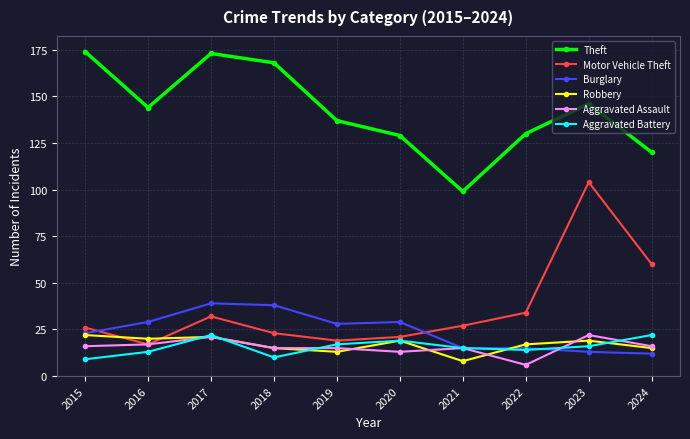

Reading left to right, what are all the values shown in this chart?

Theft: 2015=174	2016=144	2017=173	2018=168	2019=137	2020=129	2021=99	2022=130	2023=146	2024=120
Motor Vehicle Theft: 2015=26	2016=17	2017=32	2018=23	2019=19	2020=21	2021=27	2022=34	2023=104	2024=60
Burglary: 2015=23	2016=29	2017=39	2018=38	2019=28	2020=29	2021=15	2022=15	2023=13	2024=12
Robbery: 2015=22	2016=20	2017=21	2018=15	2019=13	2020=19	2021=8	2022=17	2023=19	2024=15
Aggravated Assault: 2015=16	2016=17	2017=21	2018=15	2019=15	2020=13	2021=15	2022=6	2023=22	2024=16
Aggravated Battery: 2015=9	2016=13	2017=22	2018=10	2019=17	2020=19	2021=15	2022=14	2023=16	2024=22